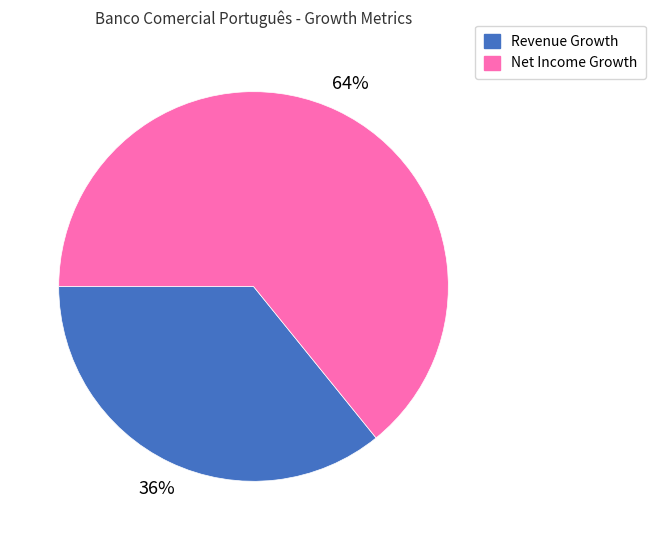

What is the smallest slice in the pie chart?

Revenue Growth